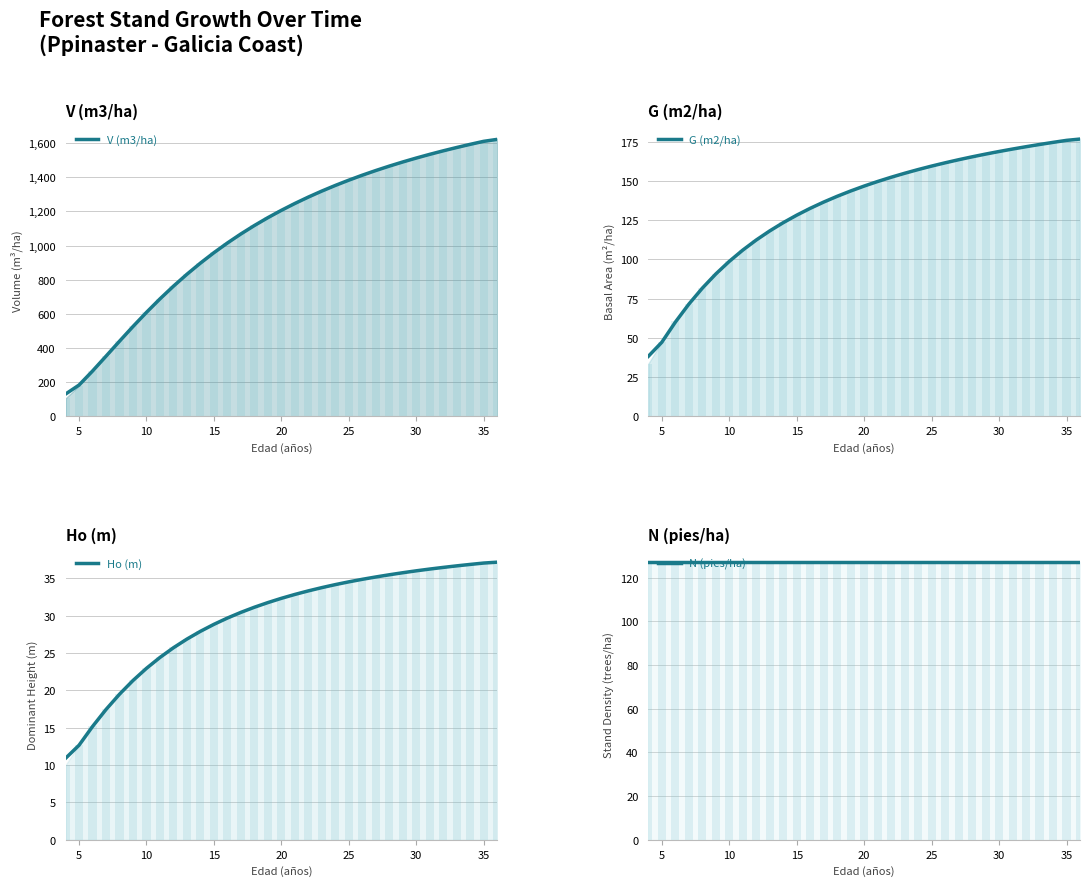

Reading left to right, what are all the values shown in this chart?

V (m3/ha): 131.1	183.9	266.0	352.7	440.4	526.4	609.3	688.2	762.6	832.4	897.7	958.6	1015.4	1068.4	1117.7	1163.7	1206.6	1246.7	1284.2	1319.3	1352.3	1383.2	1412.2	1439.6	1465.3	1489.6	1512.6	1534.3	1554.8	1574.3	1592.8	1610.4	1621.8
G (m2/ha): 38.3	47.2	60.0	71.4	81.6	90.7	98.7	105.9	112.3	118.1	123.3	128.1	132.5	136.5	140.1	143.5	146.6	149.5	152.3	154.8	157.1	159.4	161.4	163.4	165.2	167.0	168.6	170.2	171.7	173.1	174.4	175.7	176.6
Ho (m): 10.9	12.7	15.2	17.4	19.5	21.3	23.0	24.4	25.7	26.9	27.9	28.8	29.7	30.5	31.1	31.8	32.3	32.9	33.3	33.8	34.2	34.5	34.9	35.2	35.5	35.8	36.0	36.3	36.5	36.7	36.9	37.1	37.2
N (pies/ha): 127.3	127.3	127.3	127.3	127.3	127.3	127.3	127.3	127.3	127.3	127.3	127.3	127.3	127.3	127.3	127.3	127.3	127.3	127.3	127.3	127.3	127.3	127.3	127.3	127.3	127.3	127.3	127.3	127.3	127.3	127.3	127.3	127.3